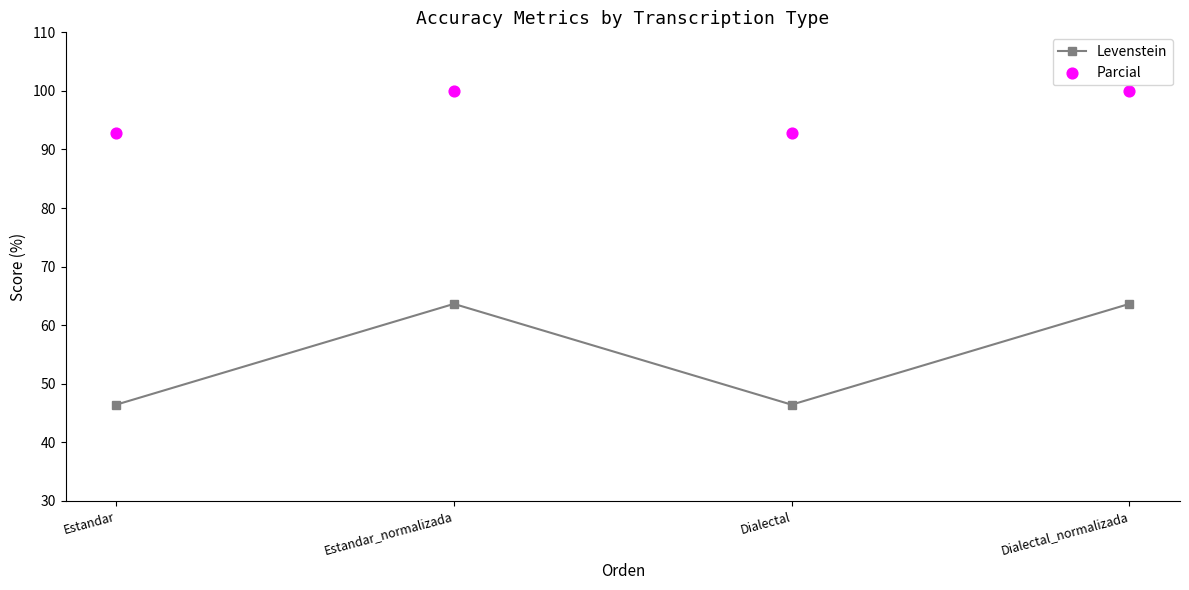

Which series contains the lowest Y value?

Levenstein